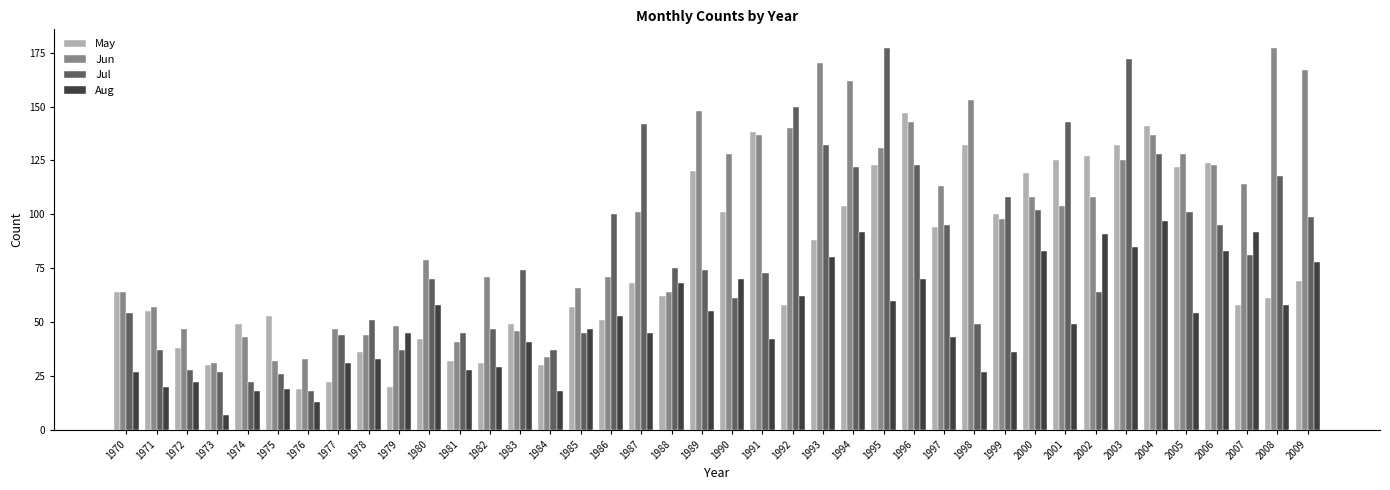

How many distinct data groups are displayed?

4